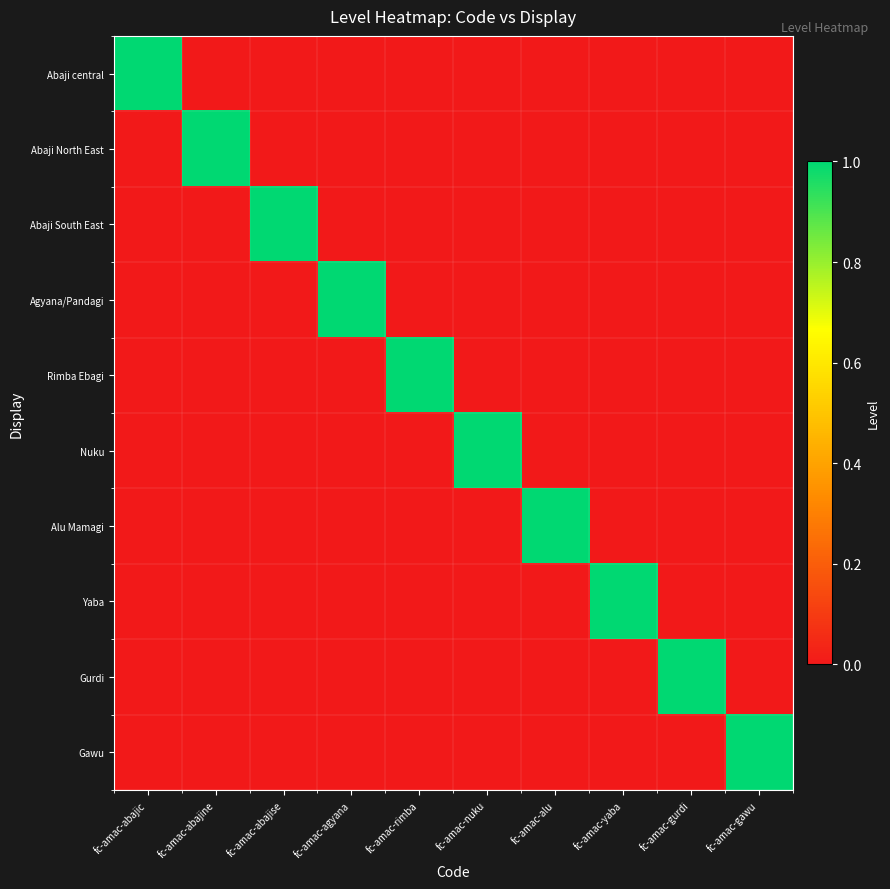

Reading left to right, transcribe all the data shown in this chart.

Abaji central: fc-amac-abajic=1	fc-amac-abajine=0	fc-amac-abajise=0	fc-amac-agyana=0	fc-amac-rimba=0	fc-amac-nuku=0	fc-amac-alu=0	fc-amac-yaba=0	fc-amac-gurdi=0	fc-amac-gawu=0
Abaji North East: fc-amac-abajic=0	fc-amac-abajine=1	fc-amac-abajise=0	fc-amac-agyana=0	fc-amac-rimba=0	fc-amac-nuku=0	fc-amac-alu=0	fc-amac-yaba=0	fc-amac-gurdi=0	fc-amac-gawu=0
Abaji South East: fc-amac-abajic=0	fc-amac-abajine=0	fc-amac-abajise=1	fc-amac-agyana=0	fc-amac-rimba=0	fc-amac-nuku=0	fc-amac-alu=0	fc-amac-yaba=0	fc-amac-gurdi=0	fc-amac-gawu=0
Agyana/Pandagi: fc-amac-abajic=0	fc-amac-abajine=0	fc-amac-abajise=0	fc-amac-agyana=1	fc-amac-rimba=0	fc-amac-nuku=0	fc-amac-alu=0	fc-amac-yaba=0	fc-amac-gurdi=0	fc-amac-gawu=0
Rimba Ebagi: fc-amac-abajic=0	fc-amac-abajine=0	fc-amac-abajise=0	fc-amac-agyana=0	fc-amac-rimba=1	fc-amac-nuku=0	fc-amac-alu=0	fc-amac-yaba=0	fc-amac-gurdi=0	fc-amac-gawu=0
Nuku: fc-amac-abajic=0	fc-amac-abajine=0	fc-amac-abajise=0	fc-amac-agyana=0	fc-amac-rimba=0	fc-amac-nuku=1	fc-amac-alu=0	fc-amac-yaba=0	fc-amac-gurdi=0	fc-amac-gawu=0
Alu Mamagi: fc-amac-abajic=0	fc-amac-abajine=0	fc-amac-abajise=0	fc-amac-agyana=0	fc-amac-rimba=0	fc-amac-nuku=0	fc-amac-alu=1	fc-amac-yaba=0	fc-amac-gurdi=0	fc-amac-gawu=0
Yaba: fc-amac-abajic=0	fc-amac-abajine=0	fc-amac-abajise=0	fc-amac-agyana=0	fc-amac-rimba=0	fc-amac-nuku=0	fc-amac-alu=0	fc-amac-yaba=1	fc-amac-gurdi=0	fc-amac-gawu=0
Gurdi: fc-amac-abajic=0	fc-amac-abajine=0	fc-amac-abajise=0	fc-amac-agyana=0	fc-amac-rimba=0	fc-amac-nuku=0	fc-amac-alu=0	fc-amac-yaba=0	fc-amac-gurdi=1	fc-amac-gawu=0
Gawu: fc-amac-abajic=0	fc-amac-abajine=0	fc-amac-abajise=0	fc-amac-agyana=0	fc-amac-rimba=0	fc-amac-nuku=0	fc-amac-alu=0	fc-amac-yaba=0	fc-amac-gurdi=0	fc-amac-gawu=1